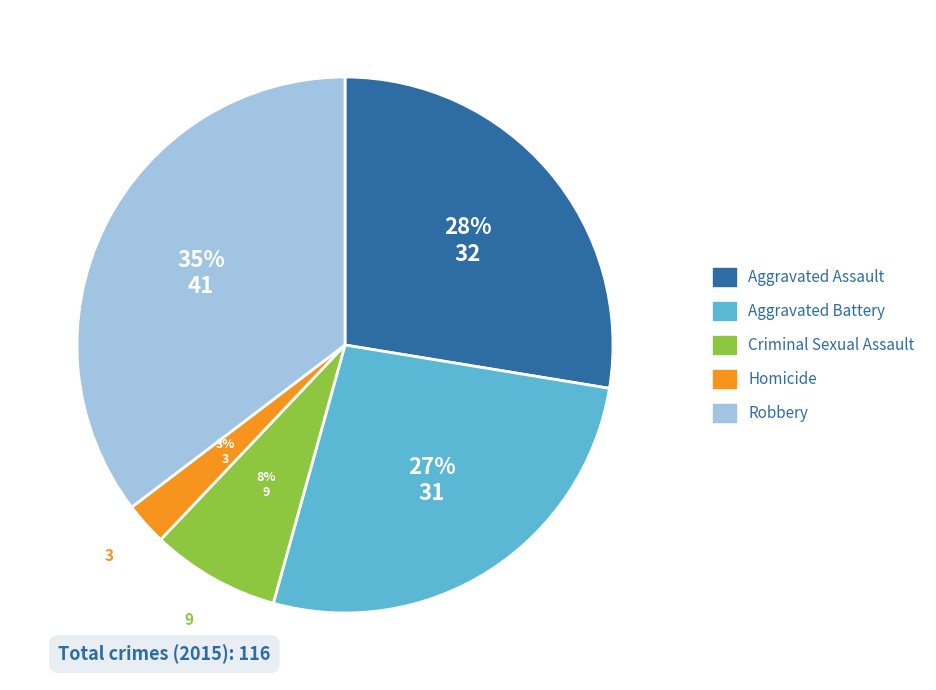

What is the largest slice in the pie chart?

Robbery